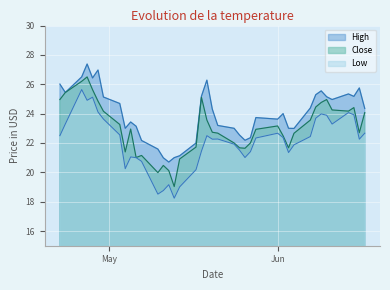

What are all the series names shown in the legend?

High, Close, Low